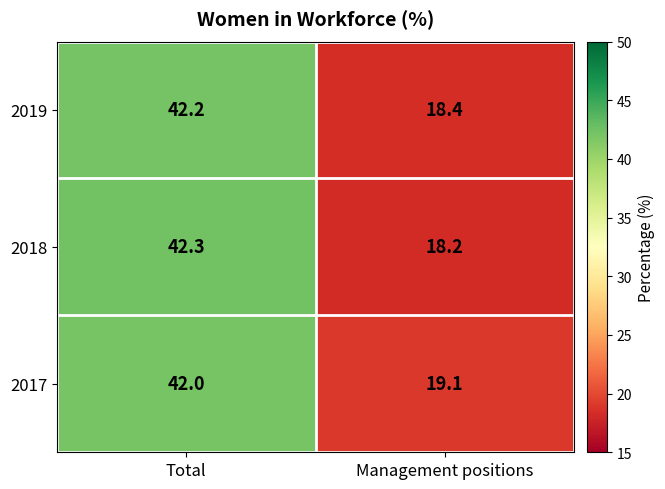

Which series has the largest total across all categories?

2017